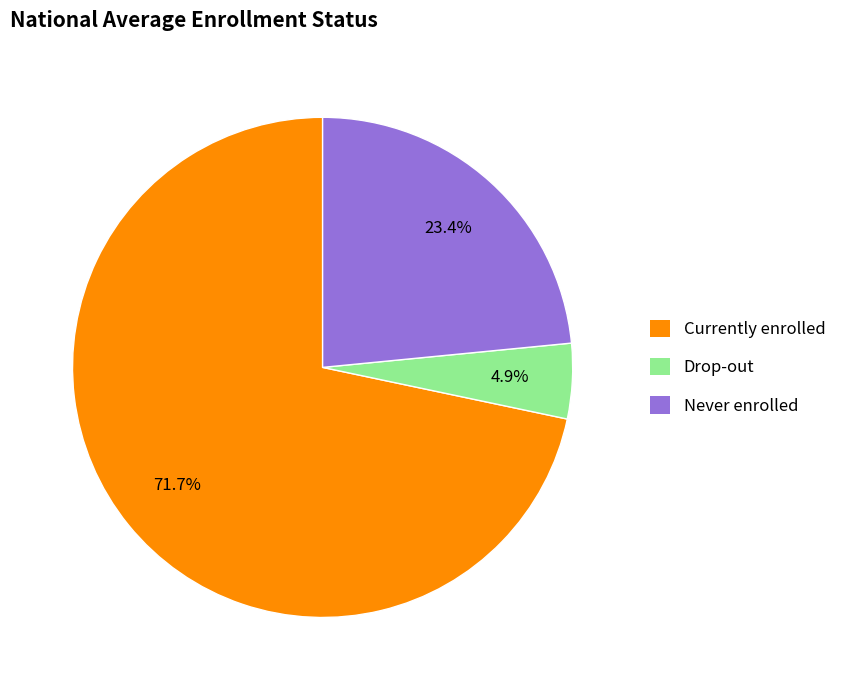

Which has a higher value, Never enrolled or Currently enrolled?

Currently enrolled